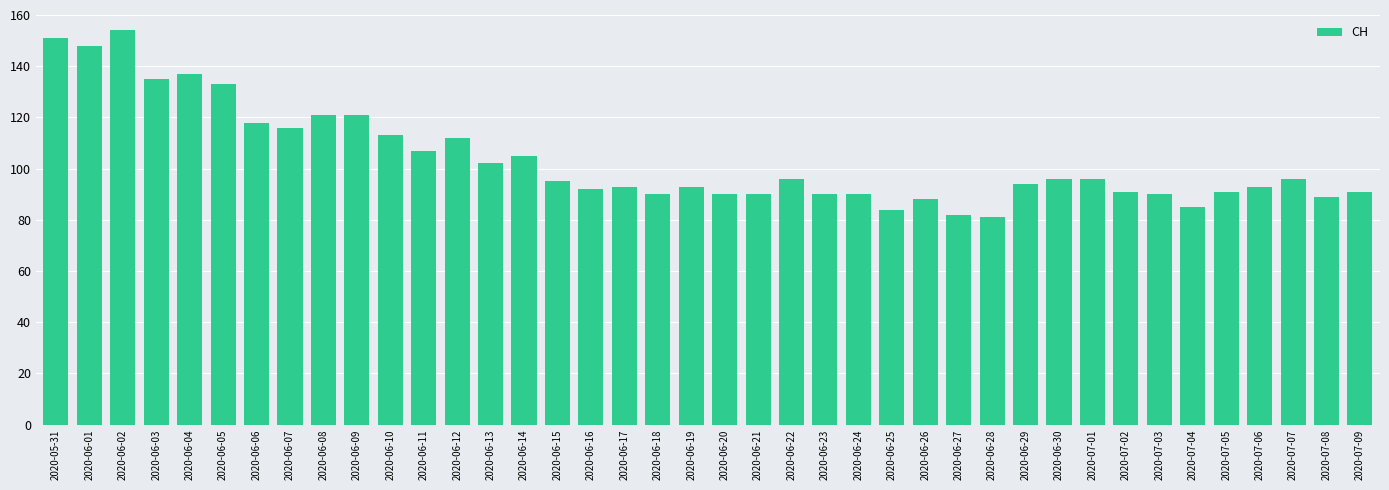

Is it true that the value at 2020-06-25 is 33?

False